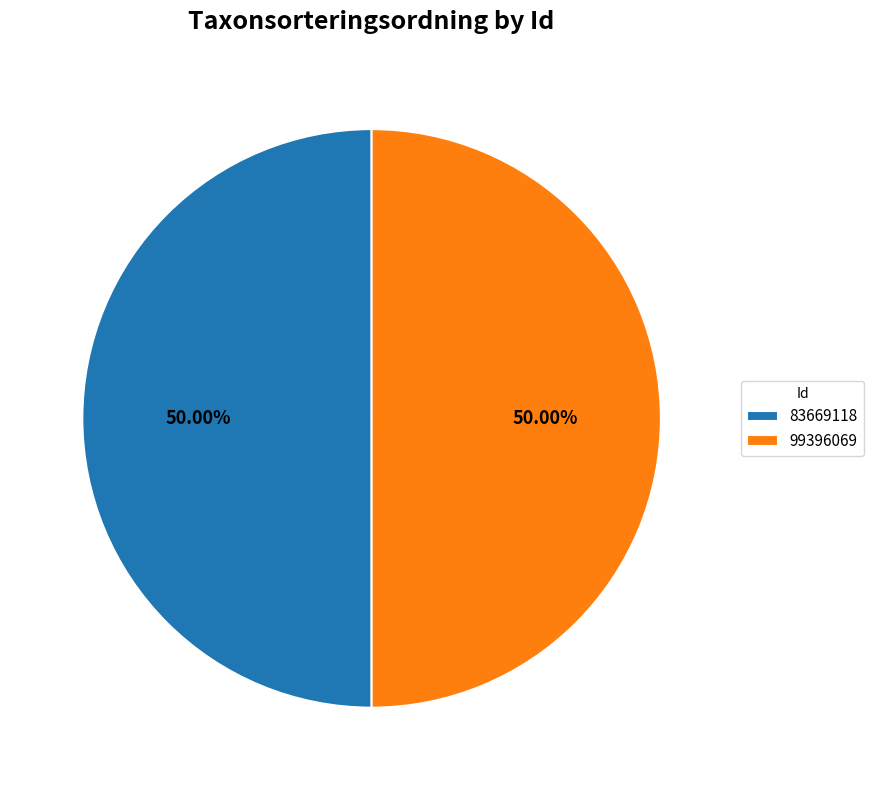

What is the ratio of the value at 99396069 to the value at 83669118?

1.0